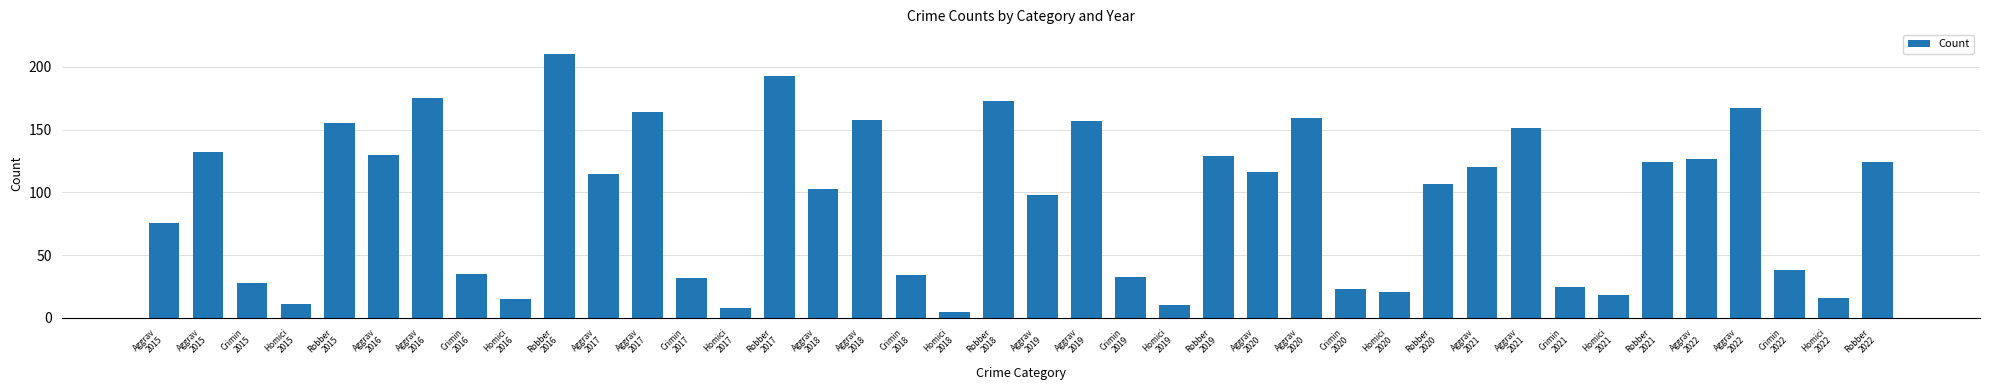

Is it true that the value at Robber
2021 is 124?

True